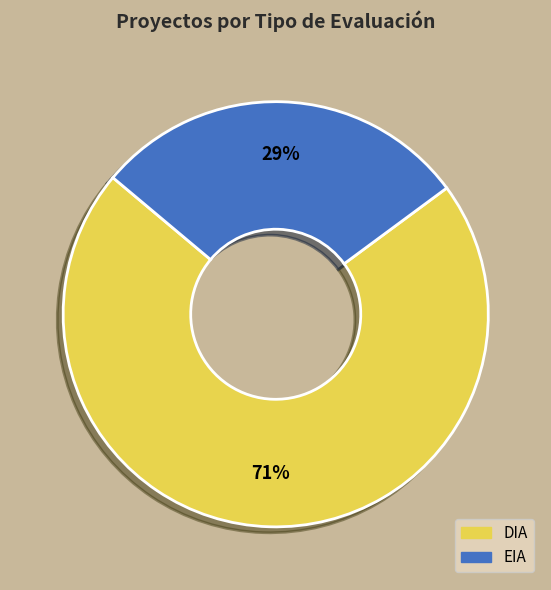

How many segments does this pie chart have?

2